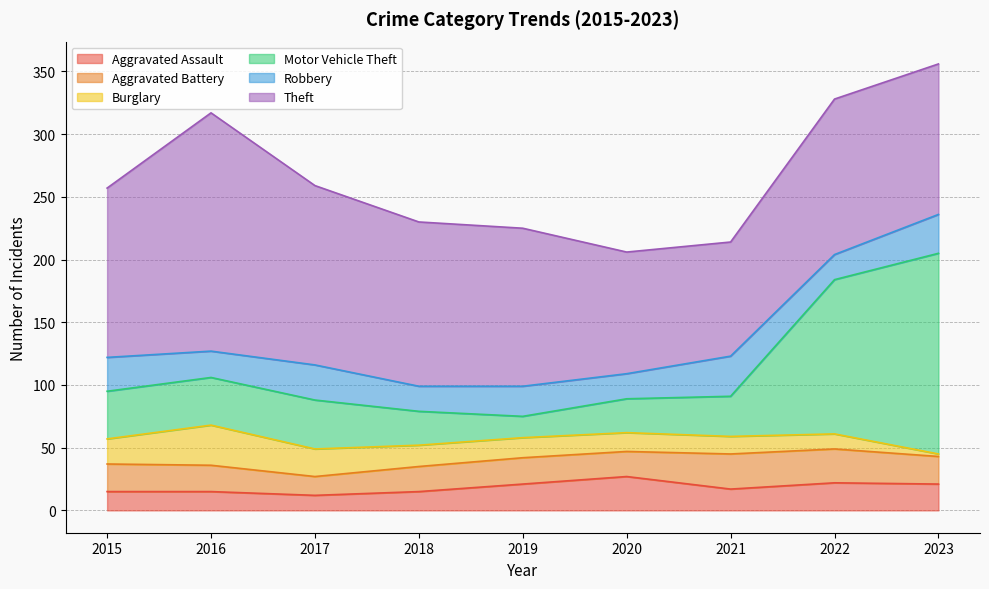

Reading right to left, transcribe all the data shown in this chart.

Aggravated Assault: 21	22	17	27	21	15	12	15	15
Aggravated Battery: 22	27	28	20	21	20	15	21	22
Burglary: 2	12	14	15	16	17	22	32	20
Motor Vehicle Theft: 160	123	32	27	17	27	39	38	38
Robbery: 31	20	32	20	24	20	28	21	27
Theft: 120	124	91	97	126	131	143	190	135